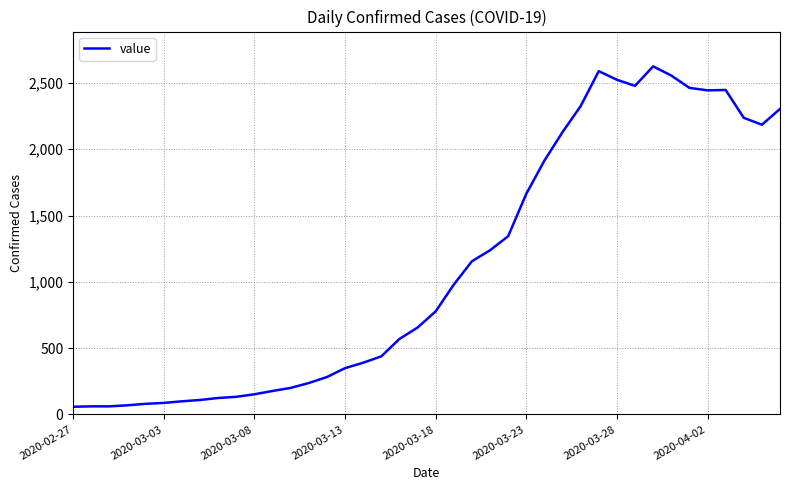

What is the smallest value displayed?

58